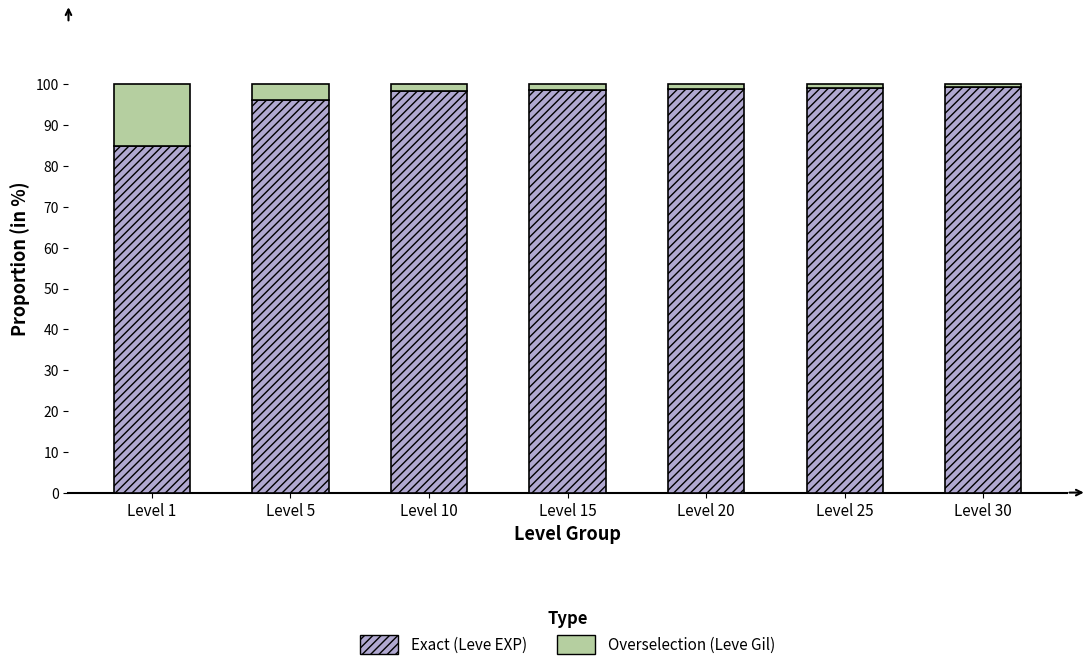

What is the total value across all series at Level 5?

100.0